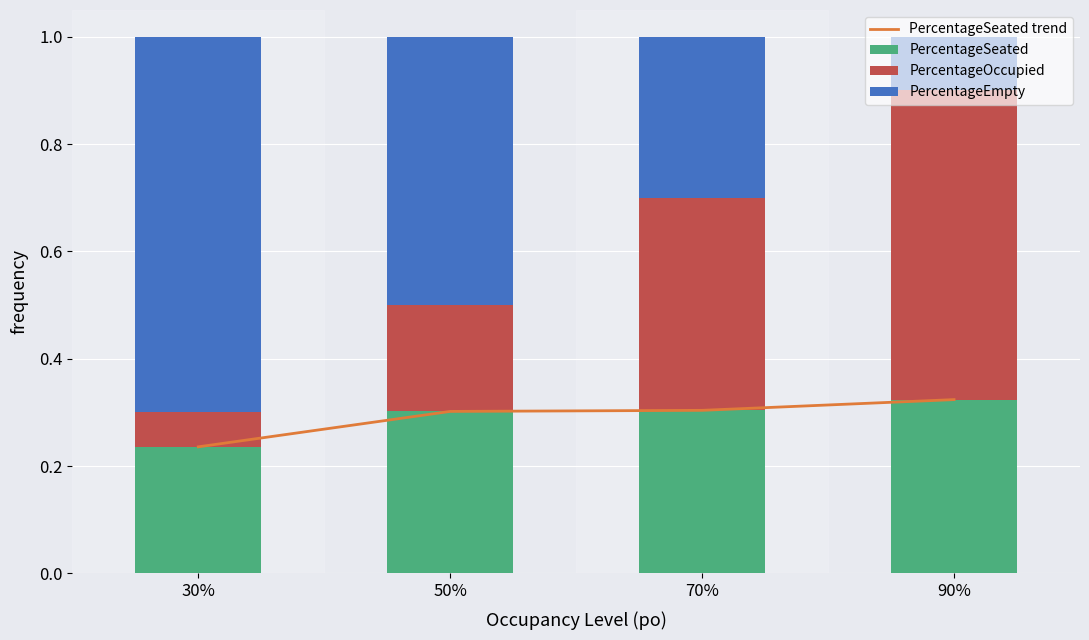

Is it true that PercentageSeated equals 0.1 at 30%?

False